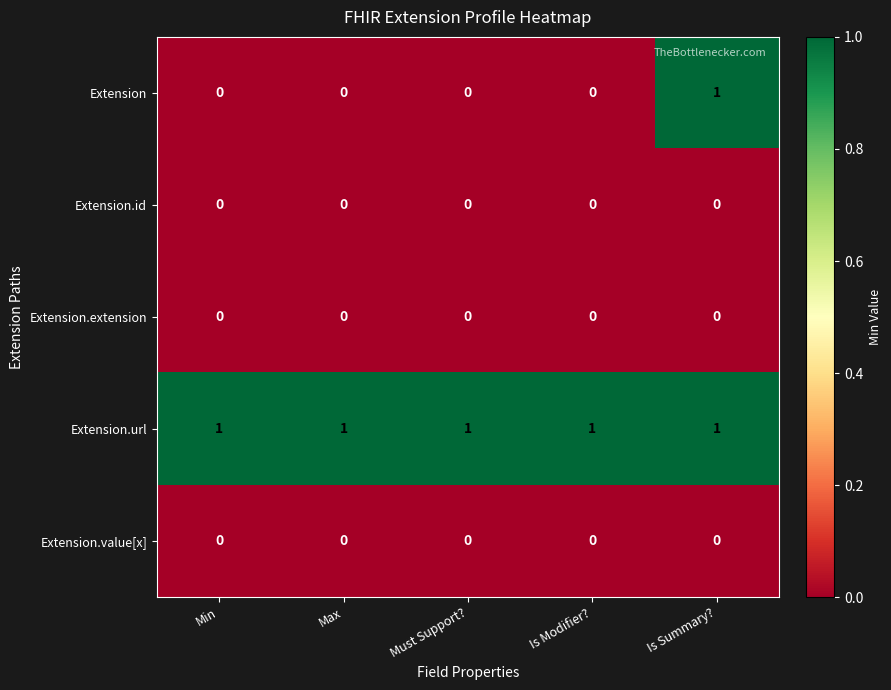

Which series has the largest total across all categories?

Extension.url